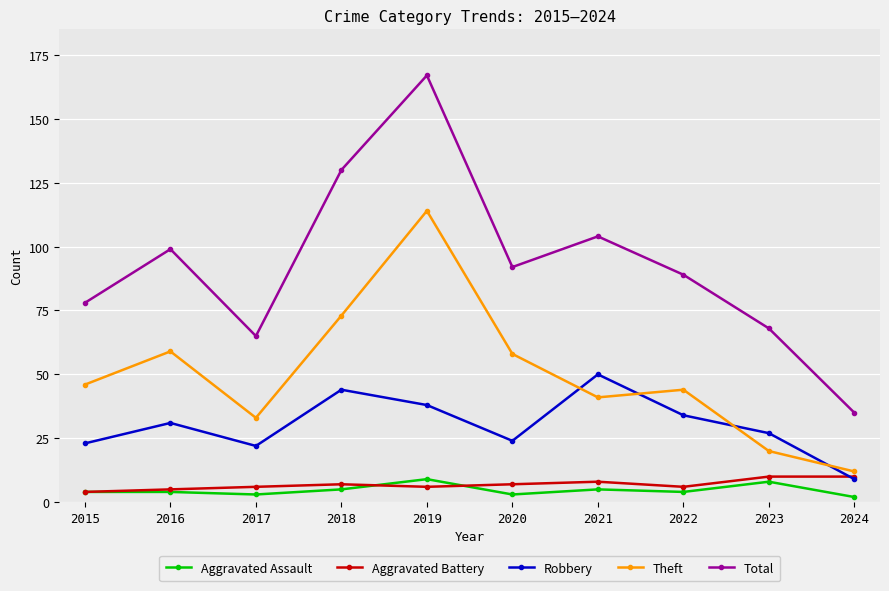

How many distinct data groups are displayed?

5